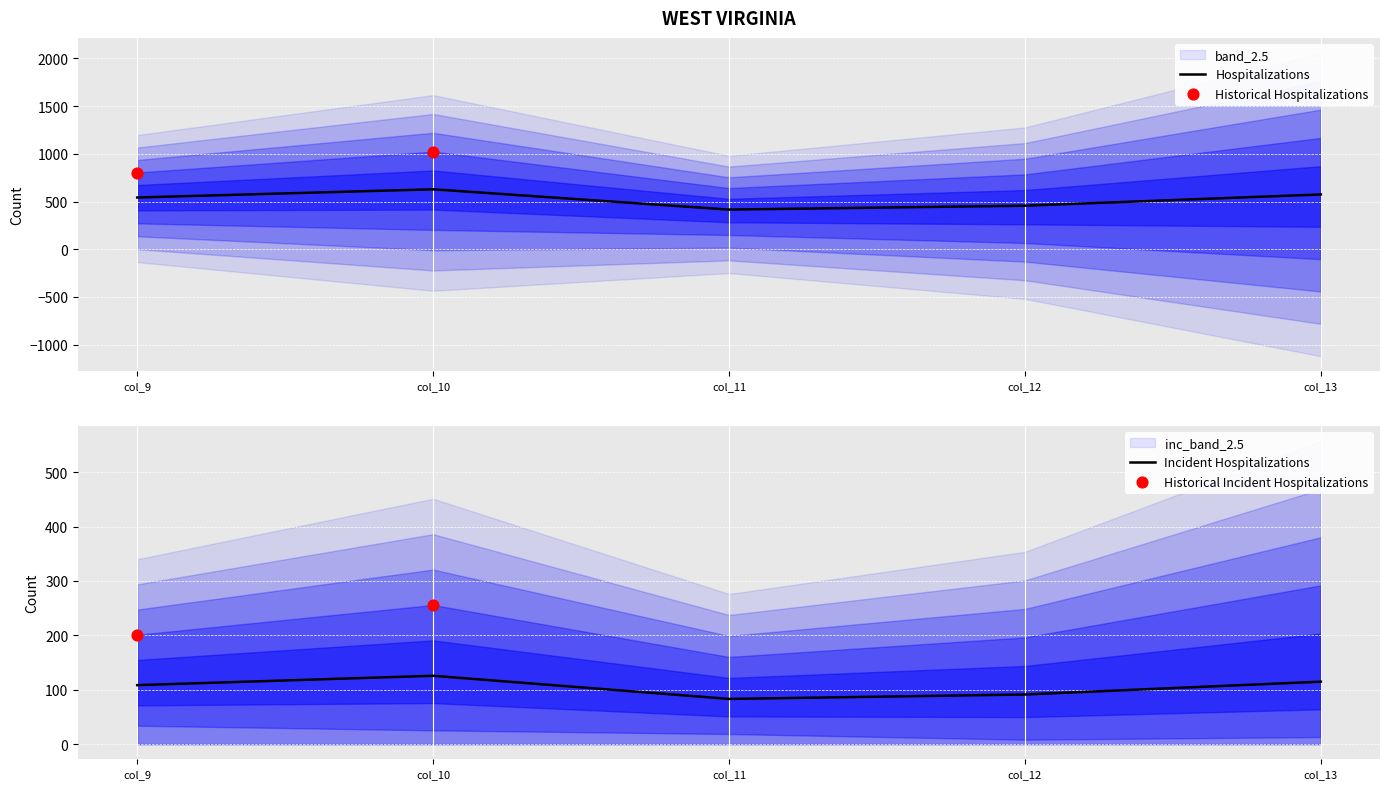

What is the highest value of the Hospitalizations series?

628.1